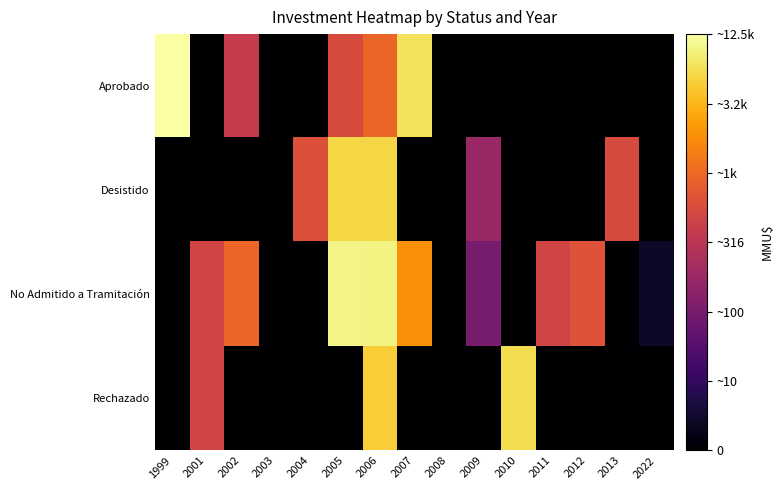

Between 2004 and 2007, which series saw the biggest shift?

Aprobado